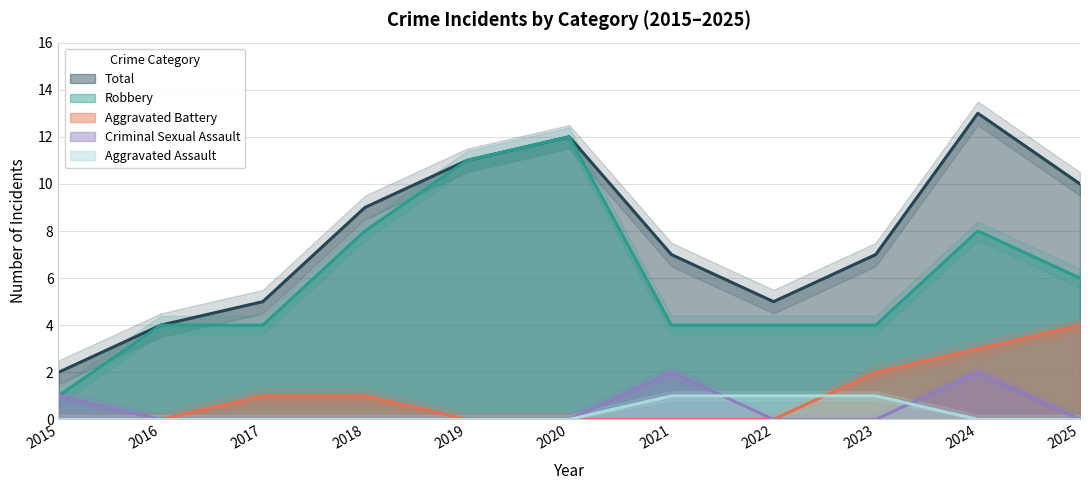

What are all the series names shown in the legend?

Robbery, Aggravated Battery, Criminal Sexual Assault, Aggravated Assault, Total